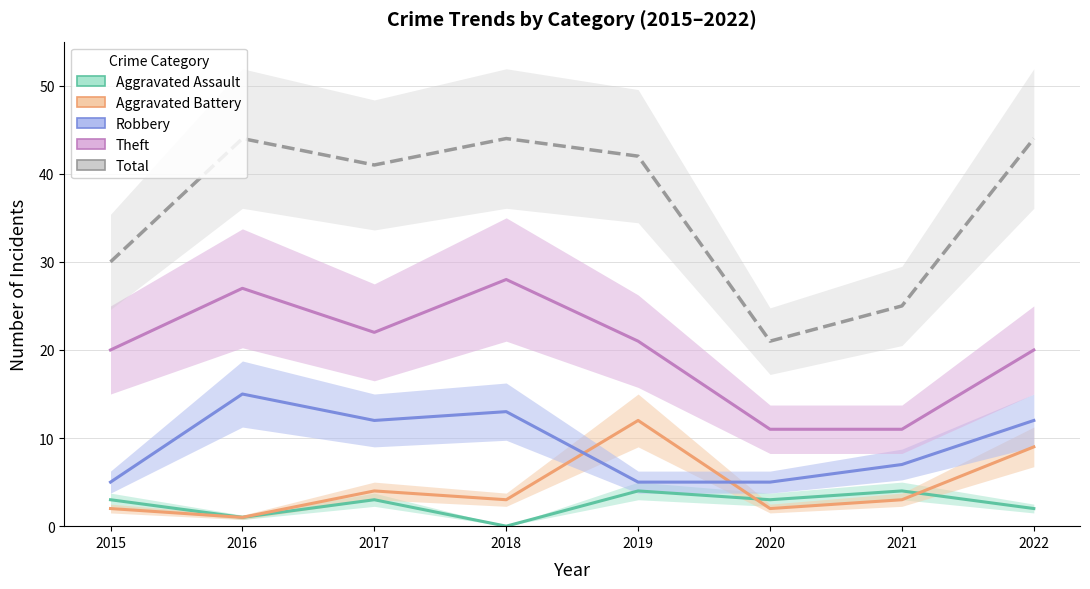

Which series changed the most between 2016 and 2019?

Aggravated Battery